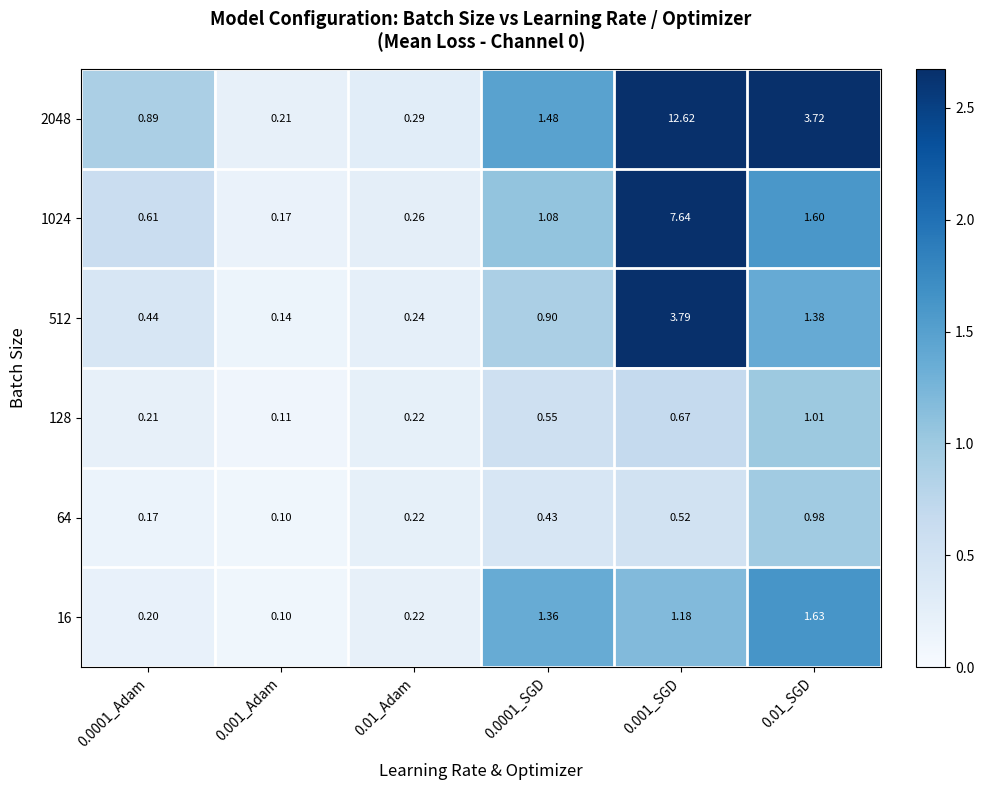

Is the value of 1024 at 0.001_Adam greater than the value of 64 at 0.001_Adam?

Yes